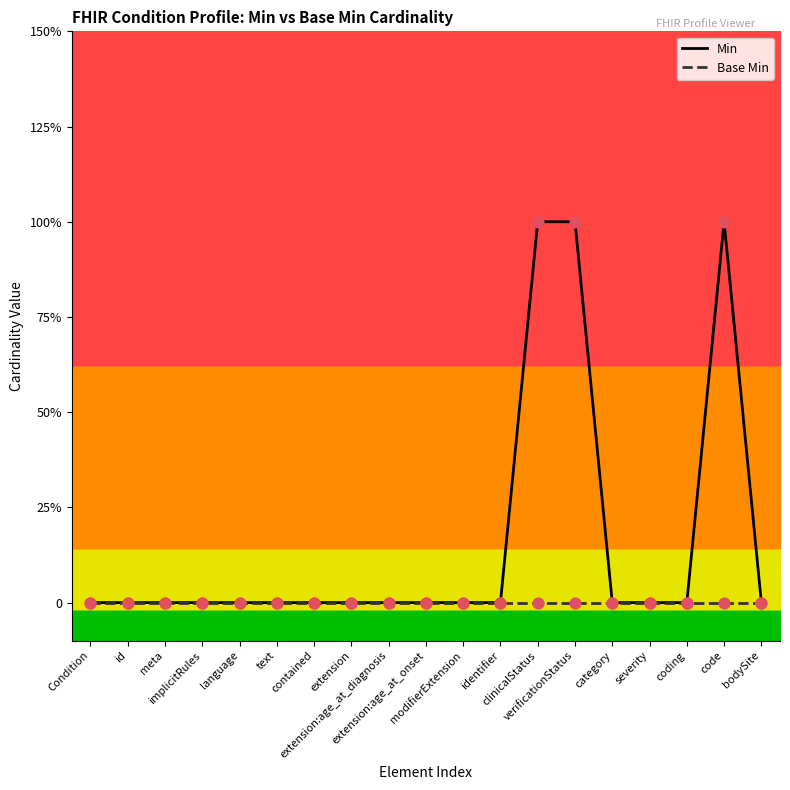

What are all the series names shown in the legend?

Min, Base Min